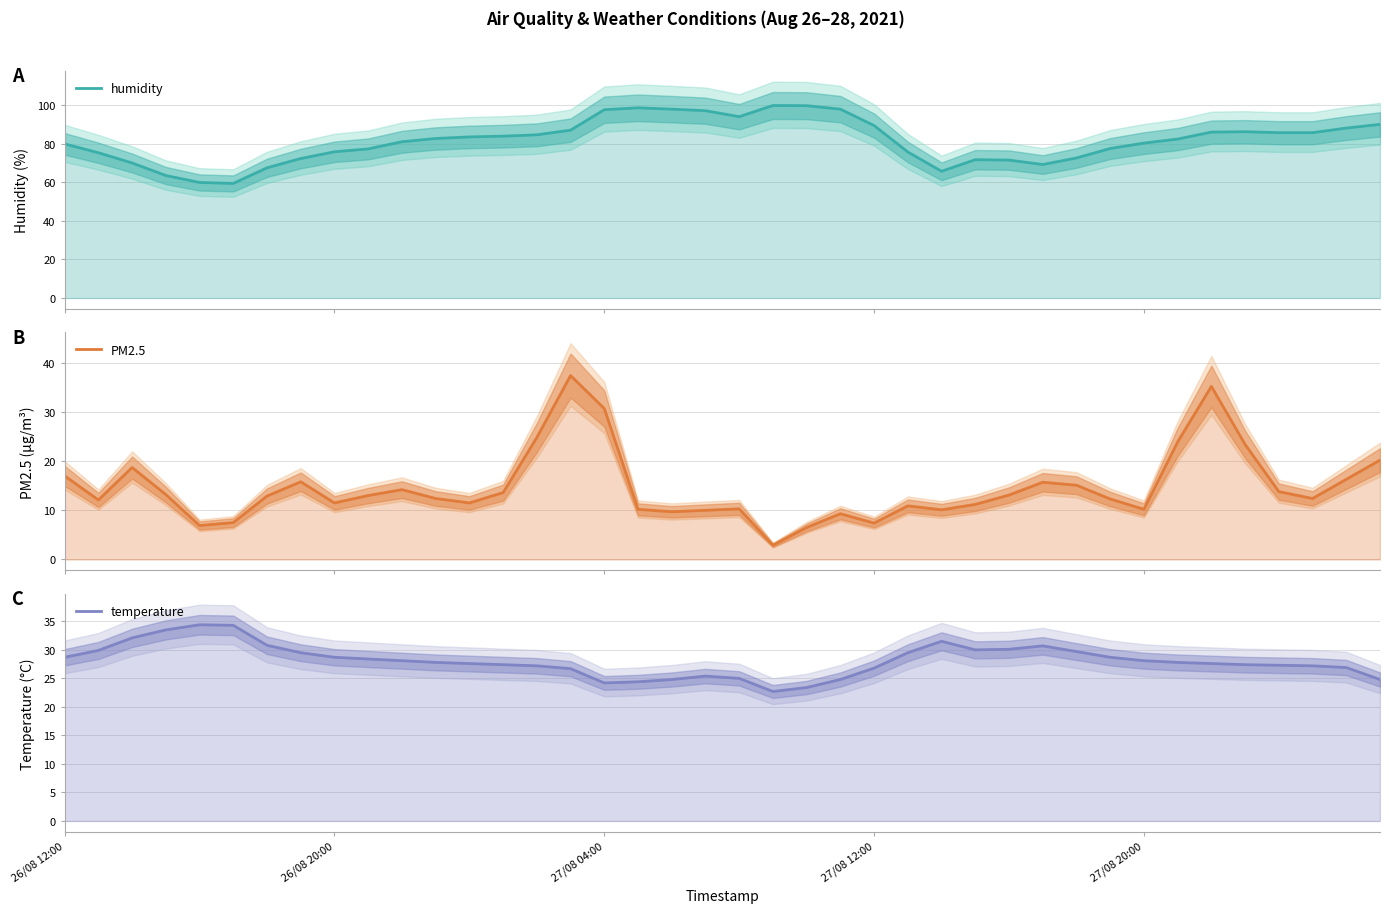

Count the number of data series in this chart.

3